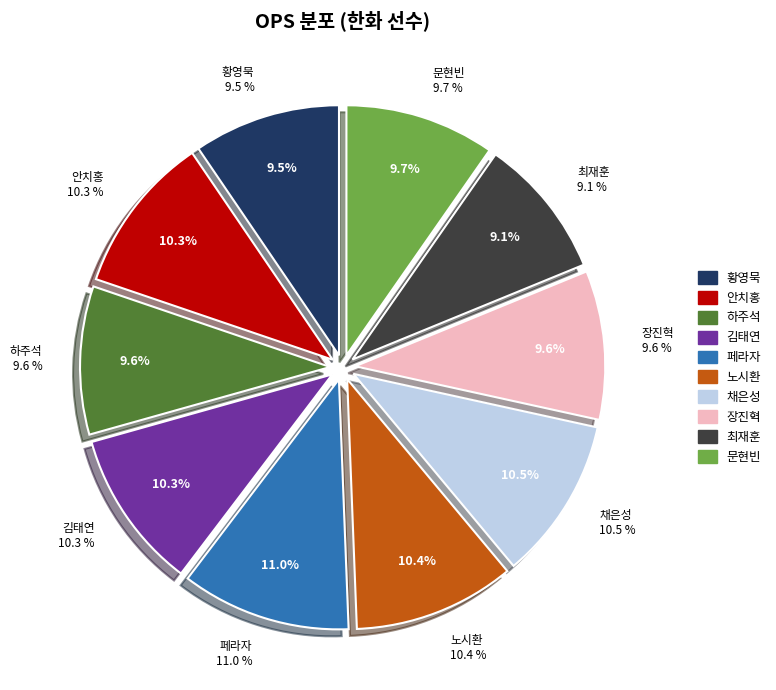

The 페라자 slice represents 11% of the pie. True or false?

True